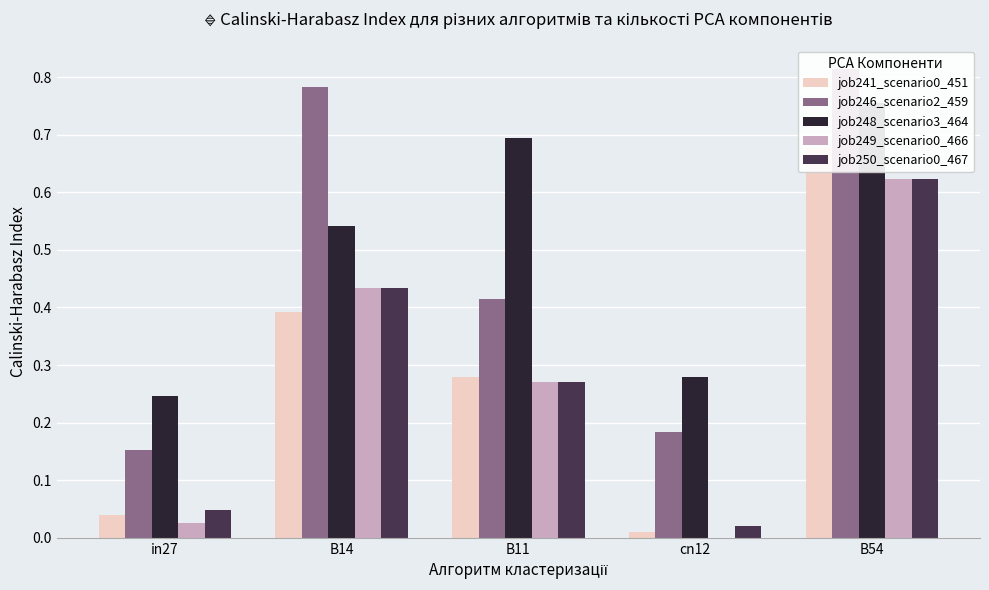

Which series changed the most between in27 and cn12?

job248_scenario3_464